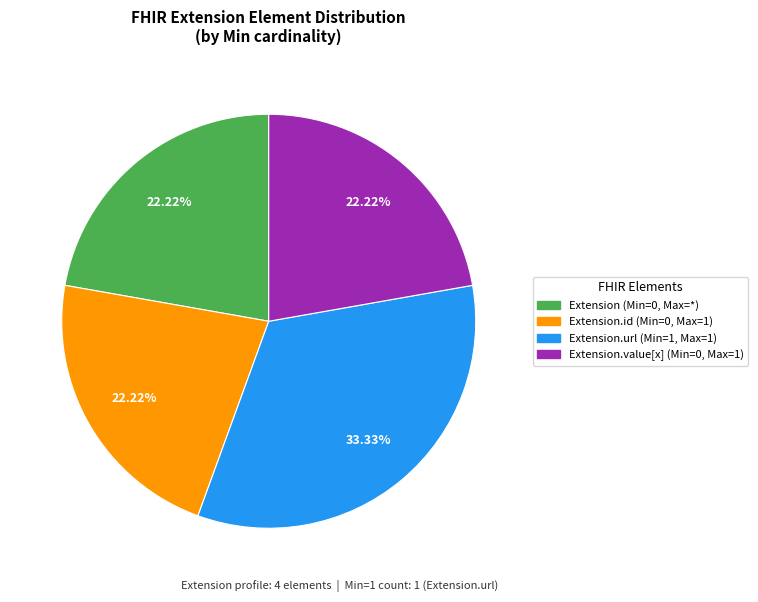

Is there any slice that represents more than half of the pie?

No